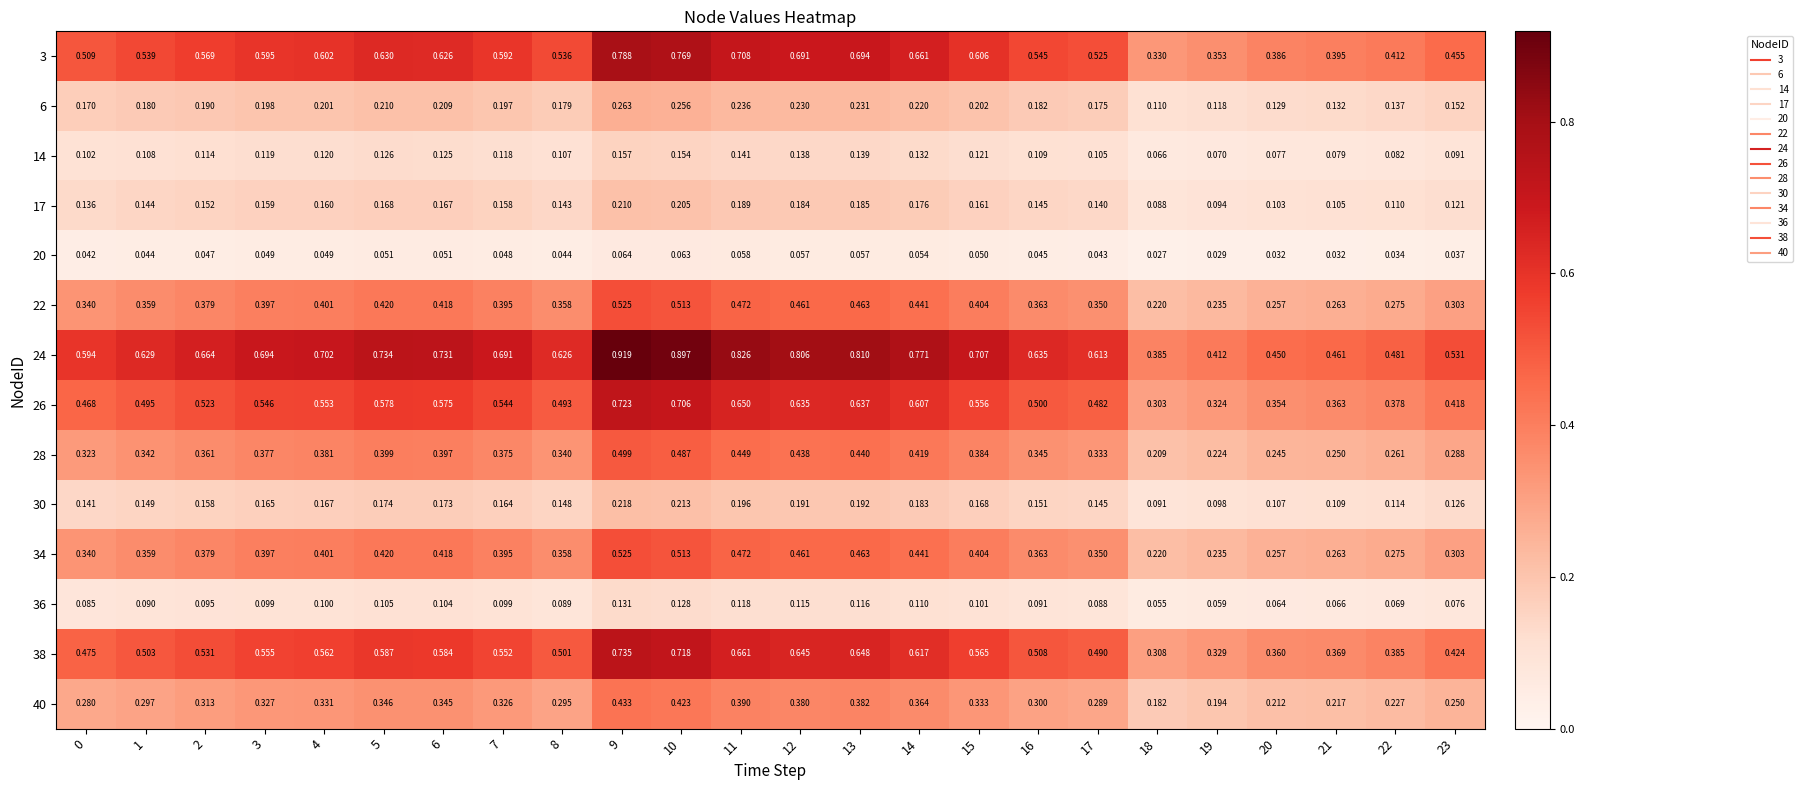

At which category is the sum across all series the highest?

9